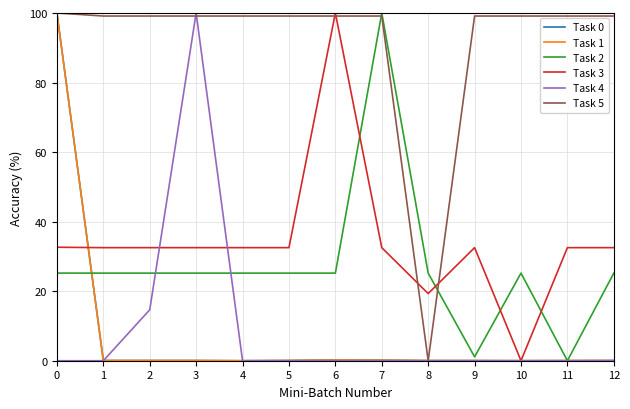

Is this an area chart (filled region under the line)?

No